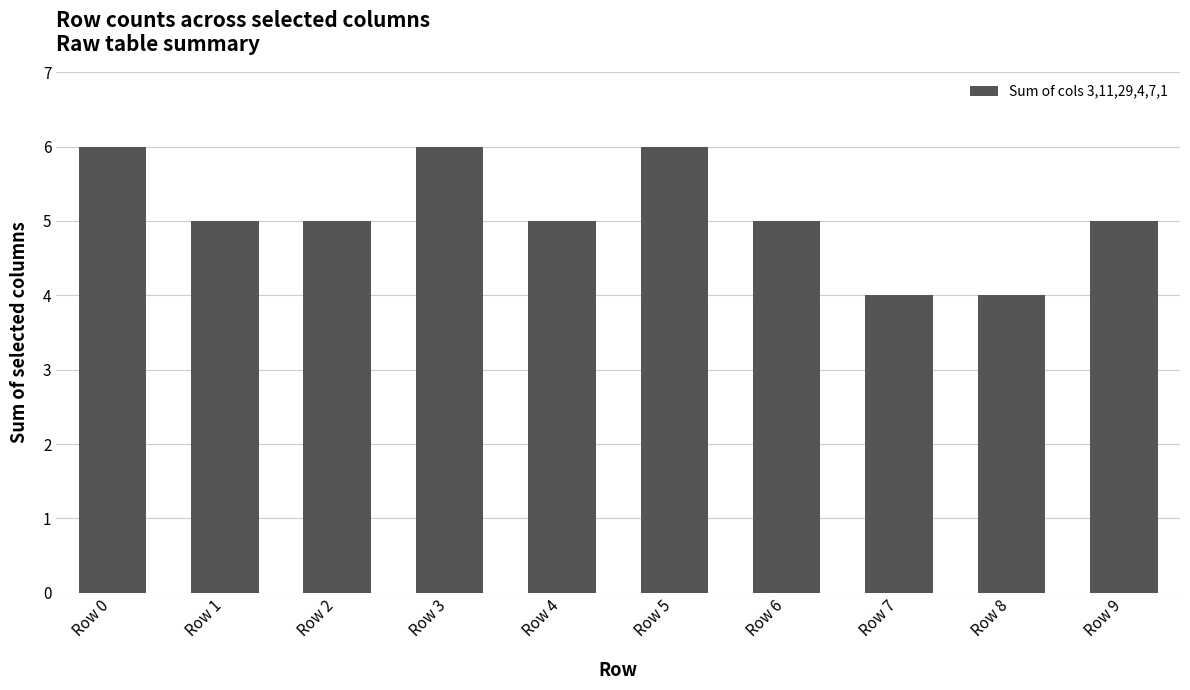

Is it true that the value at Row 1 is 7?

False